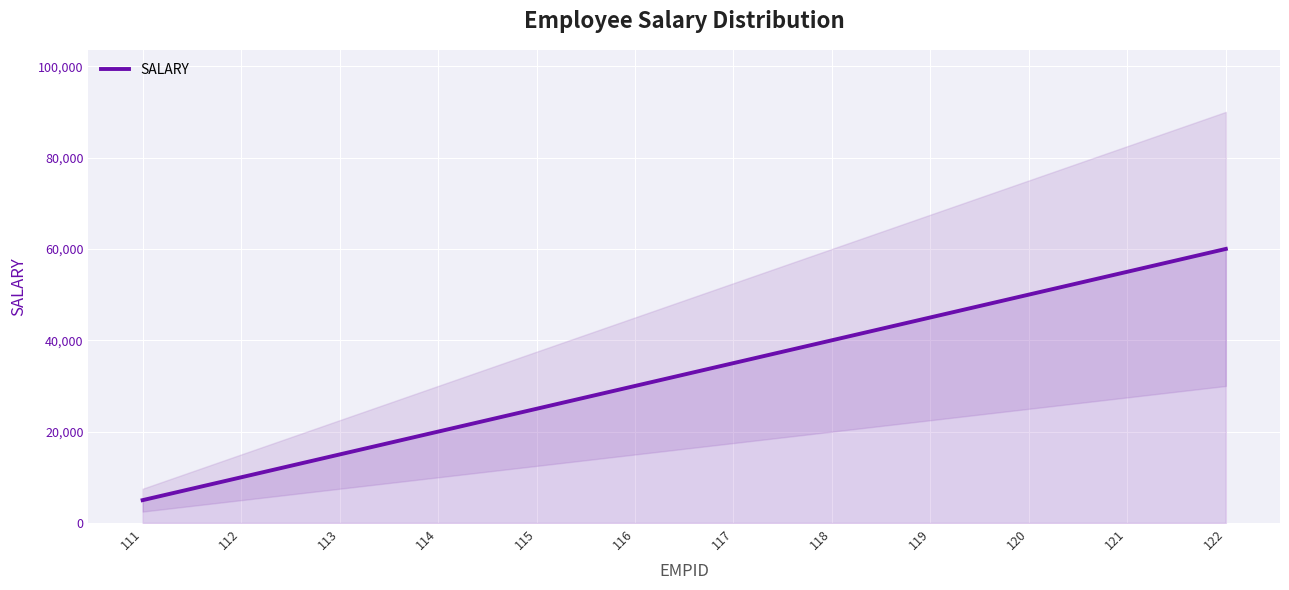

What is the value of the 9th point from the left?

45000